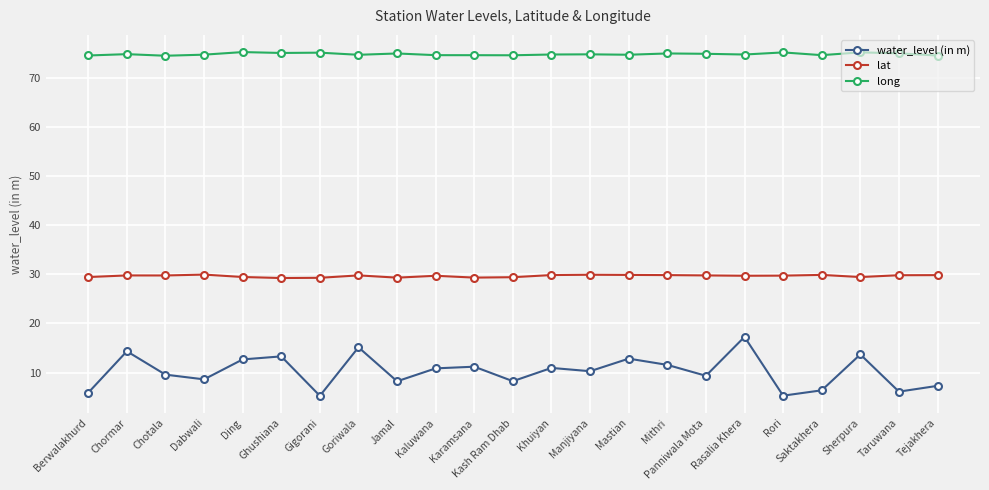

The value of long at Ding is 75.3. True or false?

True